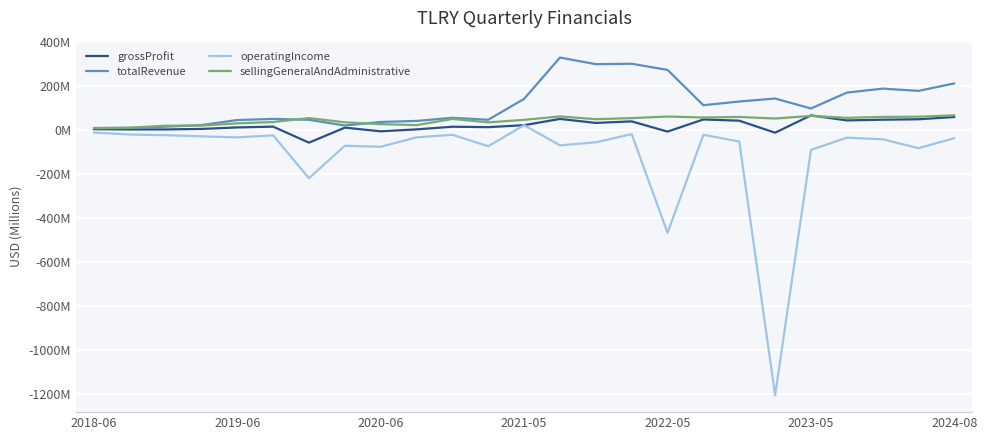

What are all the series names shown in the legend?

grossProfit, totalRevenue, operatingIncome, sellingGeneralAndAdministrative